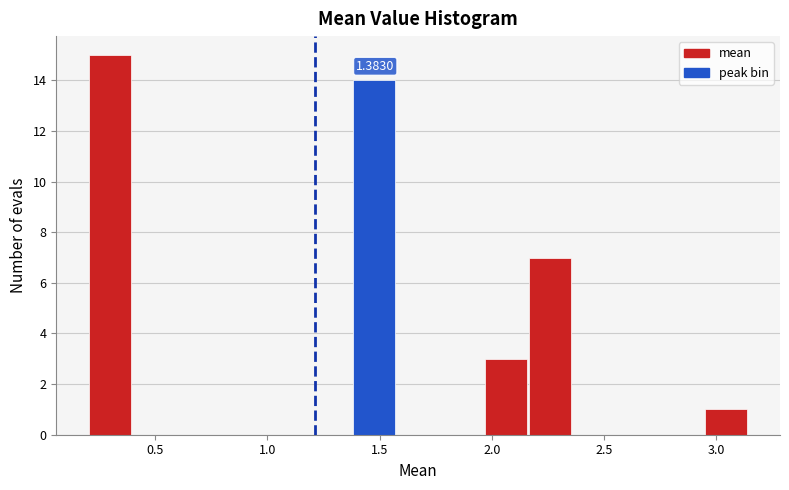

Read against the x-axis, roughly where is the centre of the tallest bar?

0.30